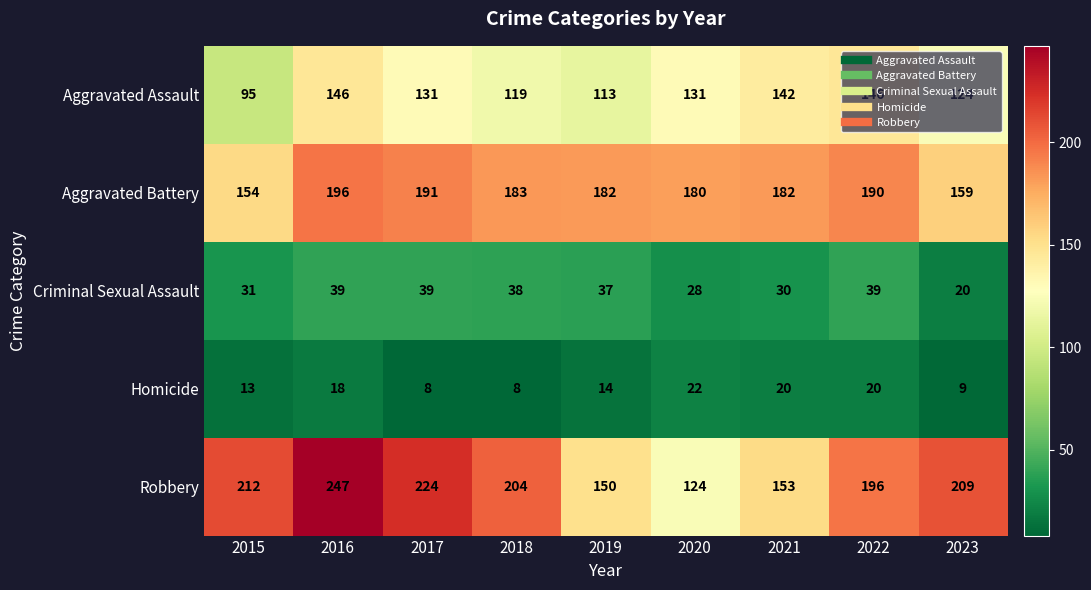

What is the sum of the Homicide values at 2015 and 2016?

31